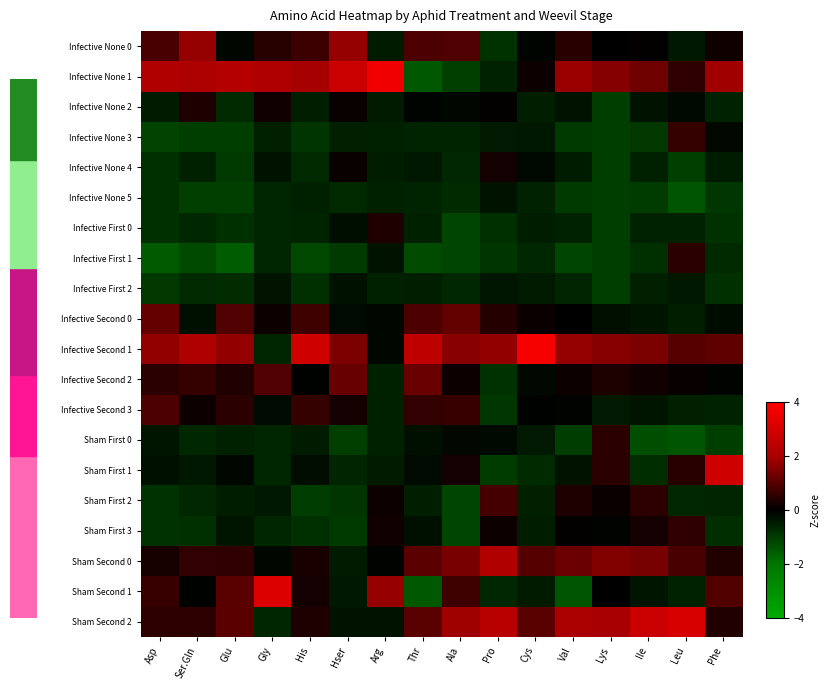

Between Pro and Glu, which is larger?

Glu